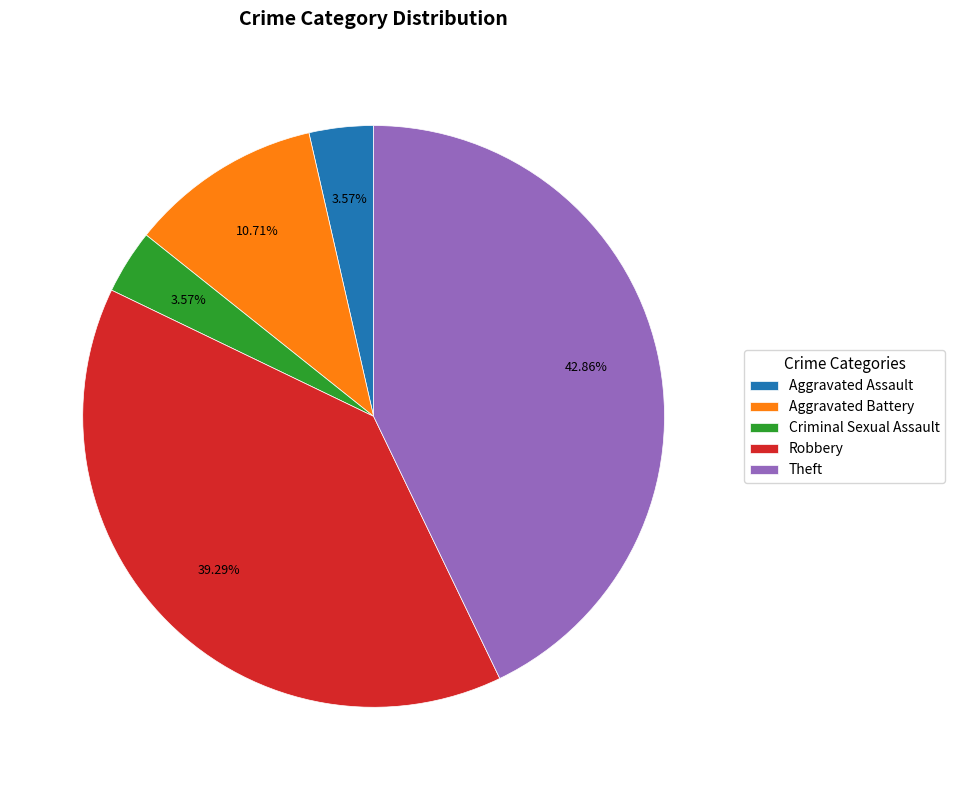

What portion of the pie excludes Robbery?

60.7%